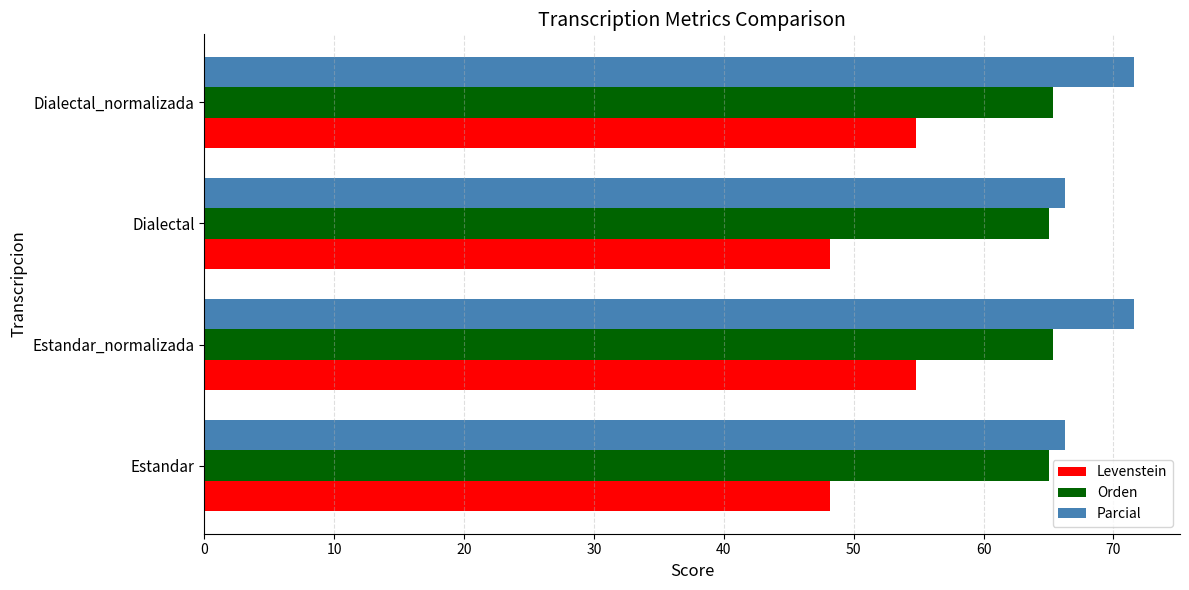

What is the minimum value shown in the chart?

48.2